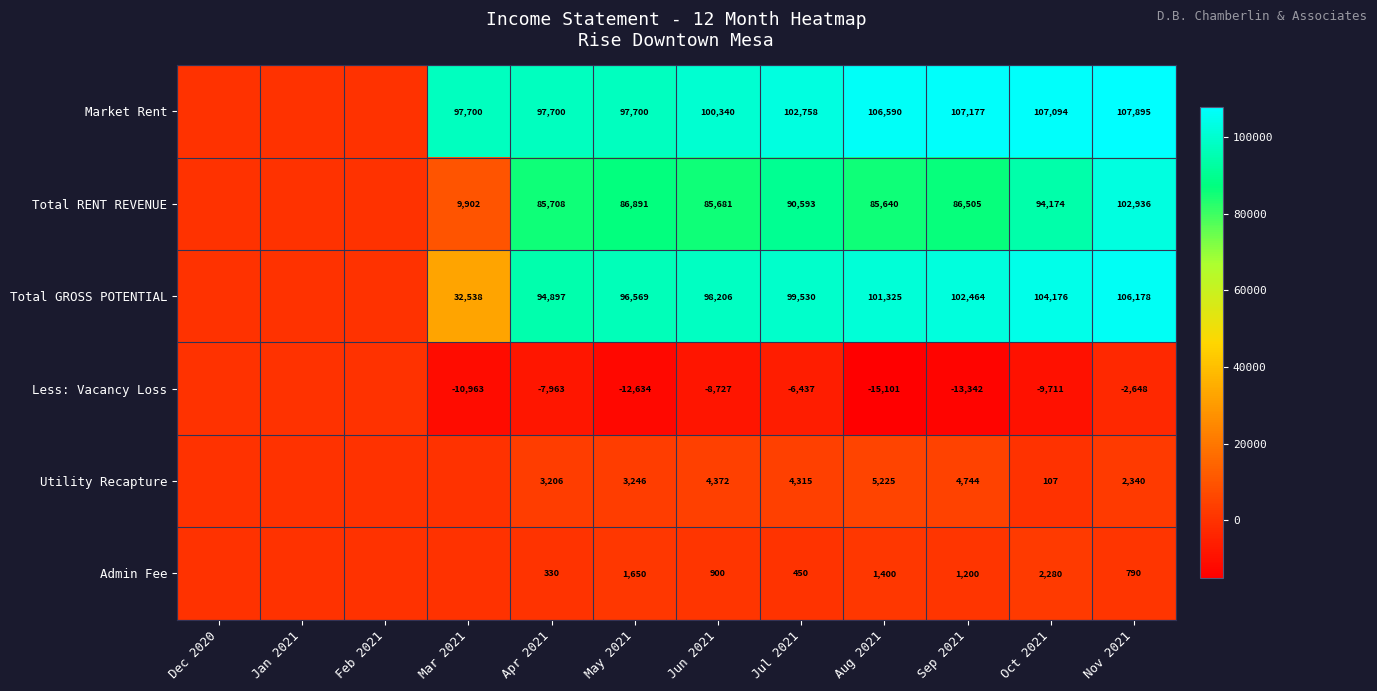

The value of Utility Recapture at Nov 2021 is 2340. True or false?

True